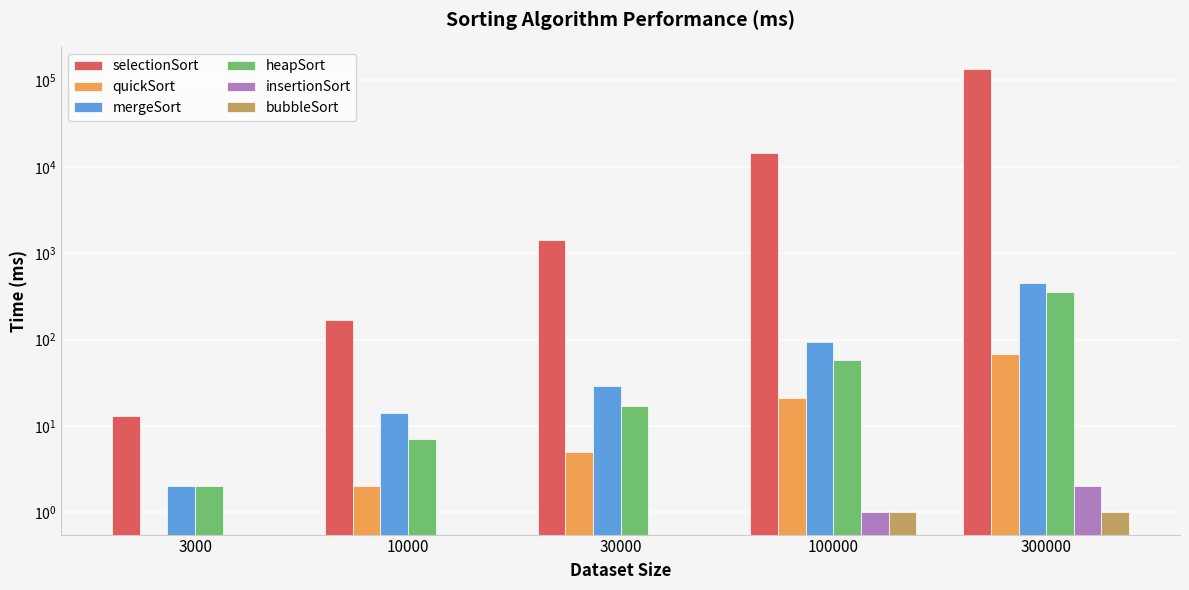

Which has a higher value, 300000 or 3000?

300000